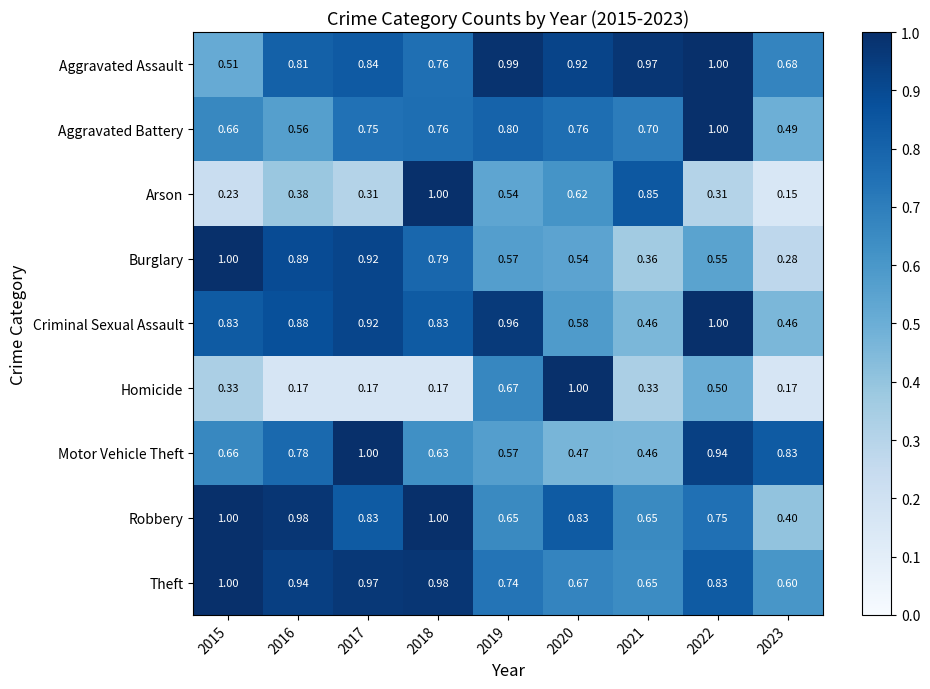

Which series changed the most between 2016 and 2018?

Arson